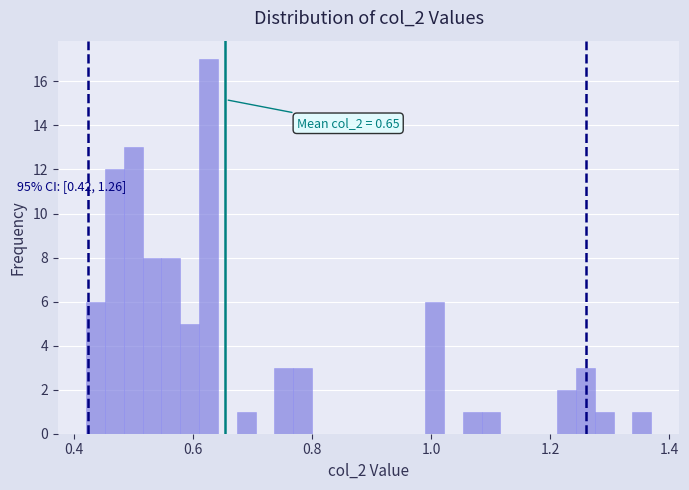

Read against the x-axis, roughly where is the centre of the tallest bar?

0.62